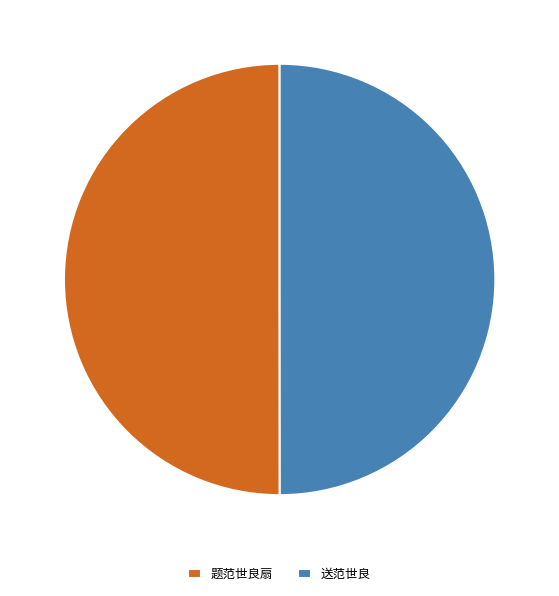

Do 送范世良 and 题范世良扇 together represent more than half of the pie?

Yes